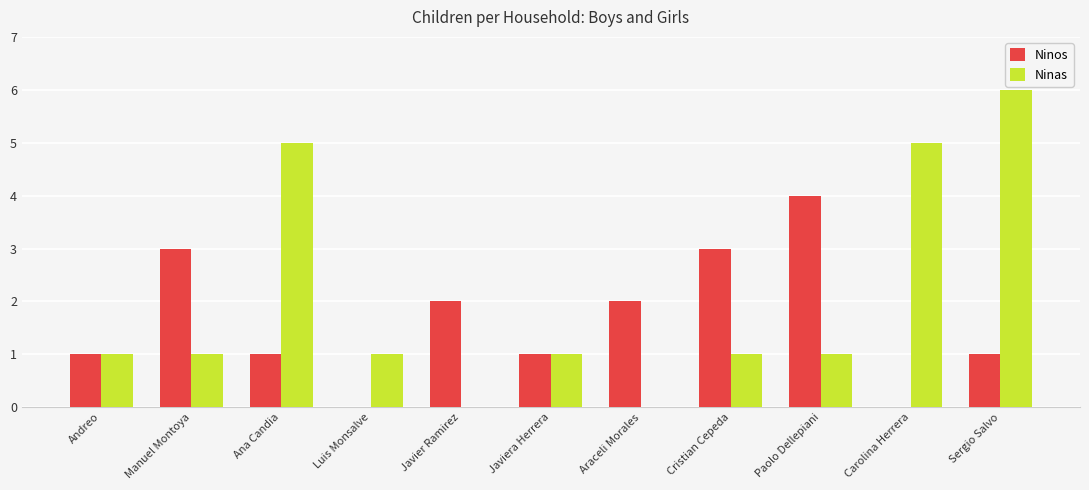

Reading right to left, list all the values displayed in this chart.

Ninos: 1	0	4	3	2	1	2	0	1	3	1
Ninas: 6	5	1	1	0	1	0	1	5	1	1